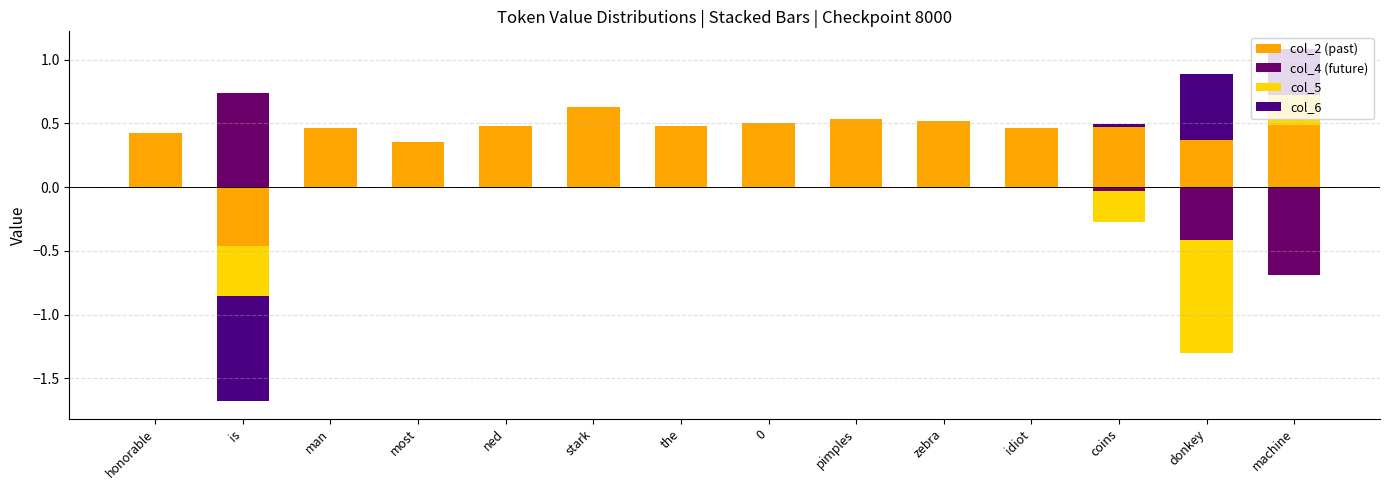

How many groups of bars are there?

14